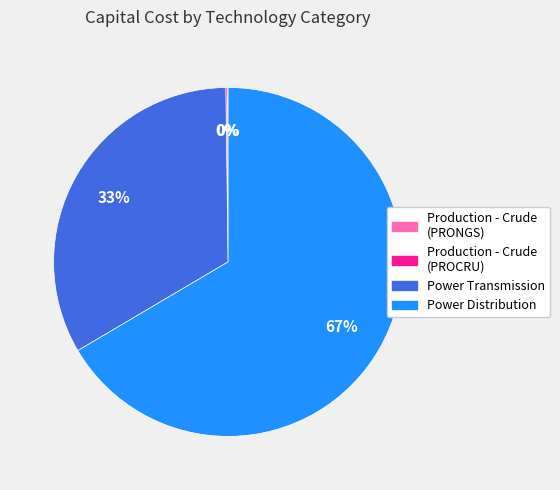

True or false: Power Transmission accounts for 45% of the total.

False